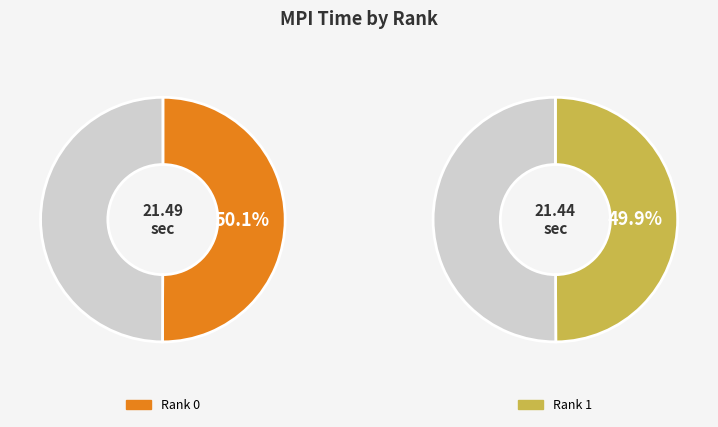

Does 1 account for over 50% of the chart?

No